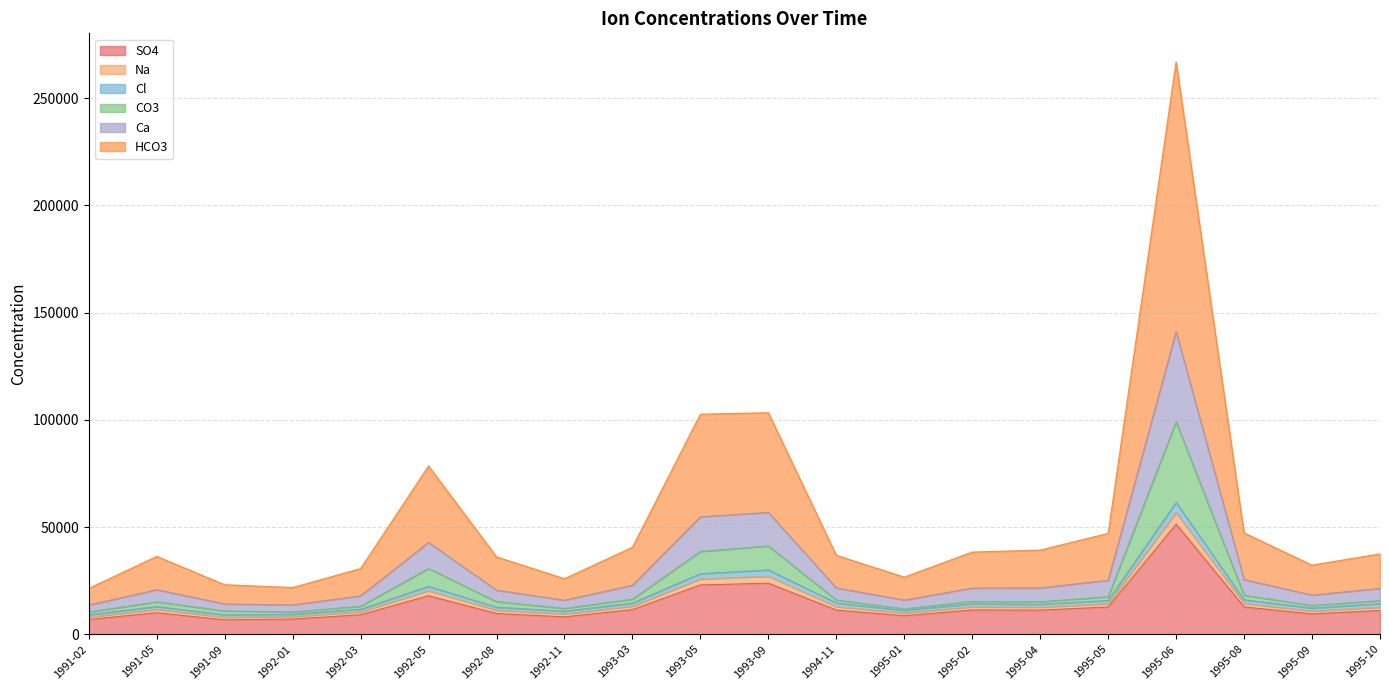

What are all the series names shown in the legend?

SO4, Na, Cl, CO3, Ca, HCO3